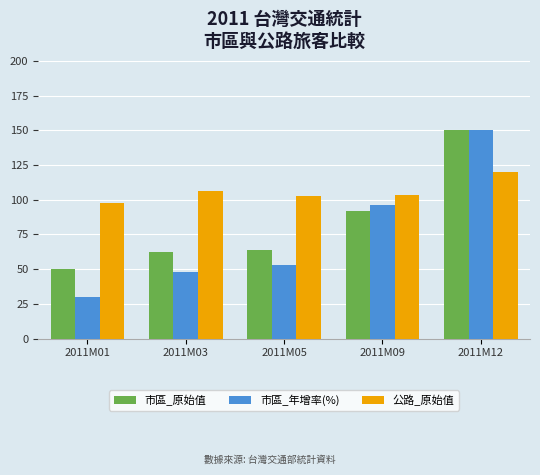

Read the 市區_年增率(%) value at 2011M01.

30.0